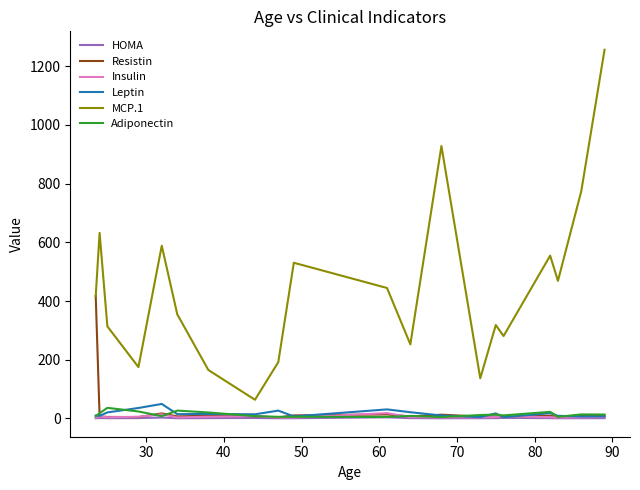

List the series in order of their peak value, highest first.

MCP.1, Resistin, Leptin, Adiponectin, Insulin, HOMA